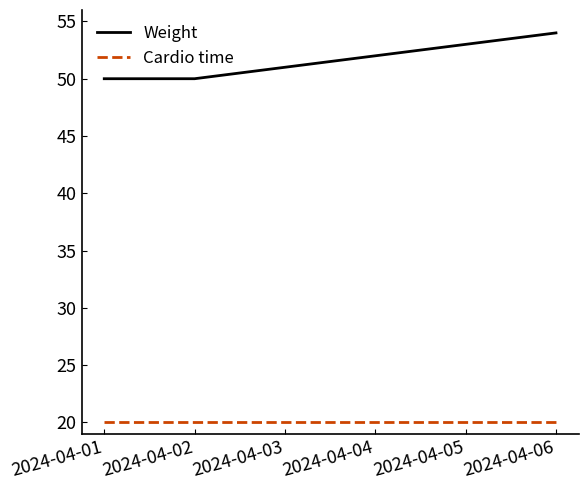

What are all the series names shown in the legend?

Weight, Cardio time